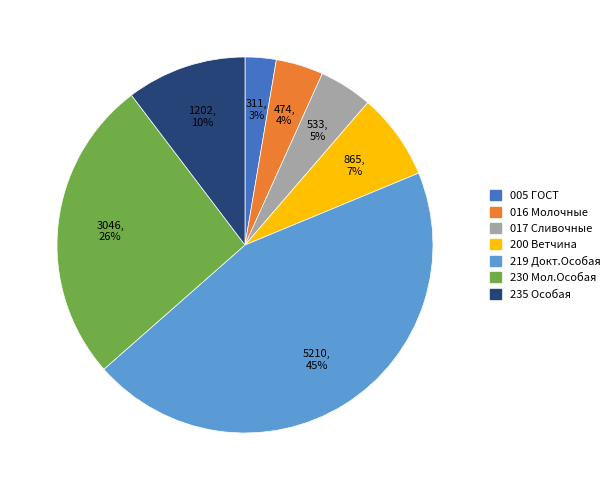

To the nearest percent, what is the difference between the largest and smallest slice percentages?

42%